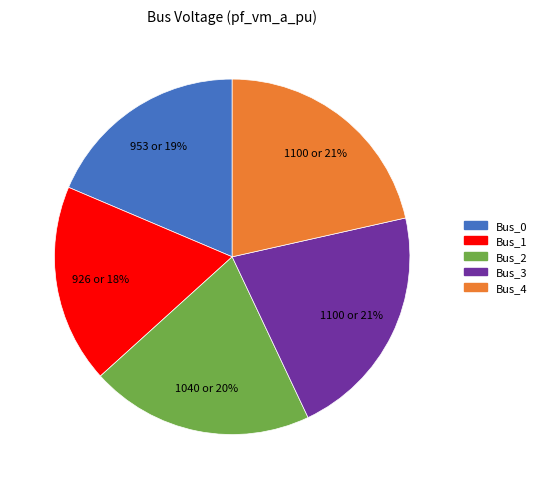

Does Bus_2 account for over 50% of the chart?

No